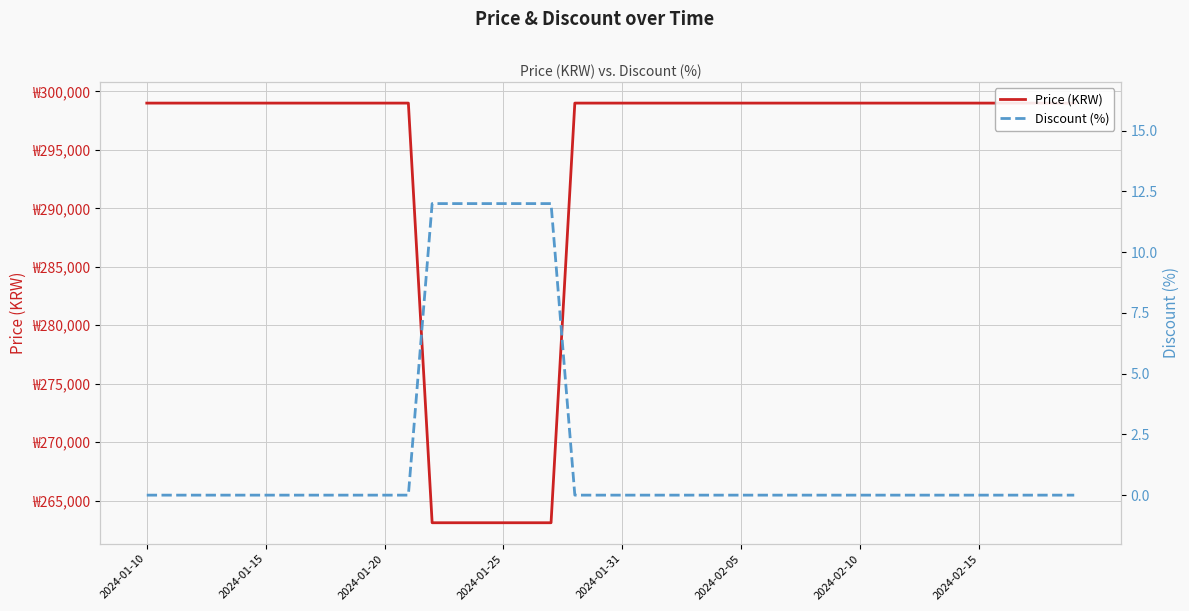

What position from the right is 33?

7